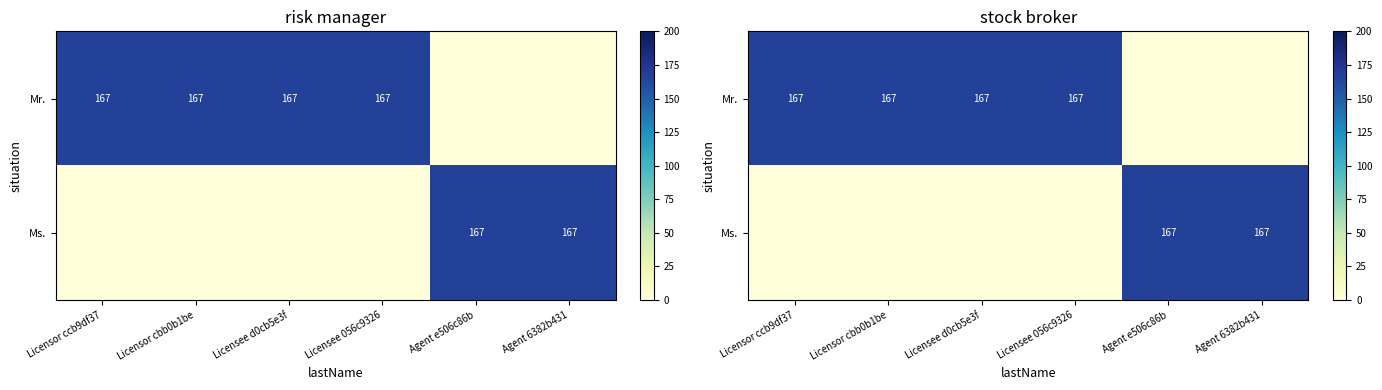

What is the average value of the Ms. series?

56